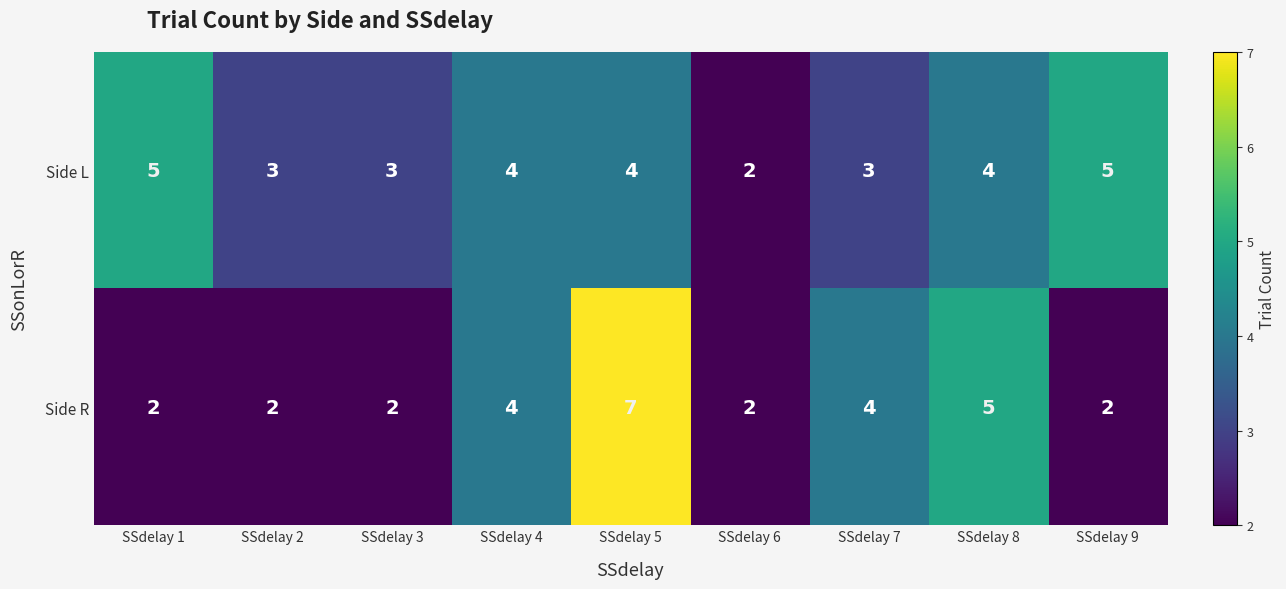

Which series changed the most between SSdelay 6 and SSdelay 7?

Side R